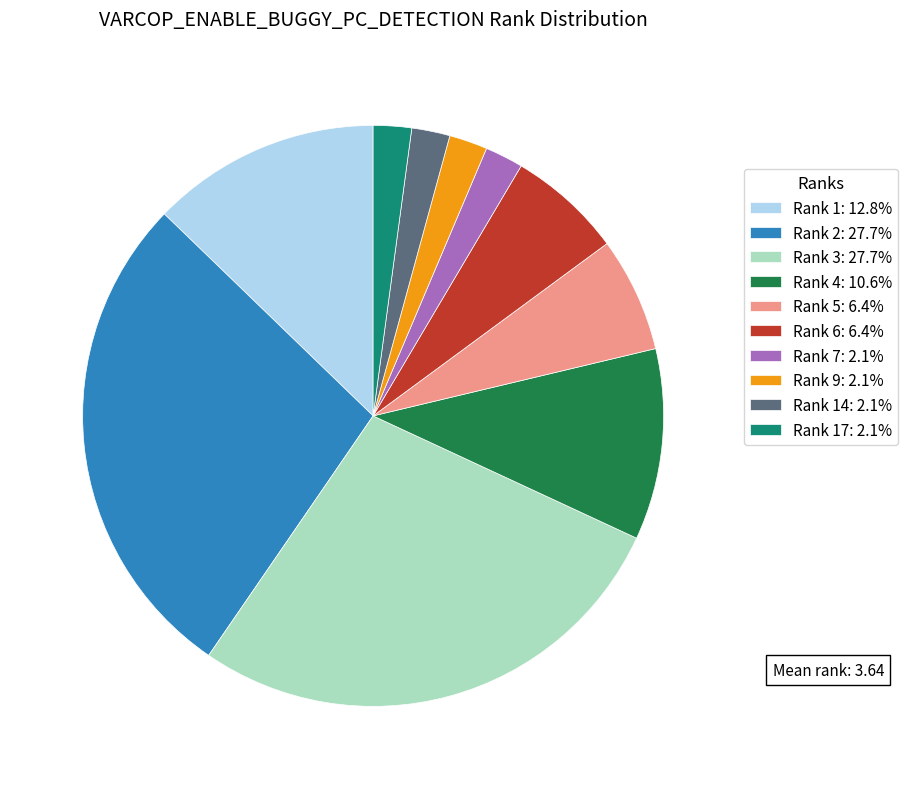

Is the sum of Rank 7: 2.1% and Rank 9: 2.1% greater than half?

No